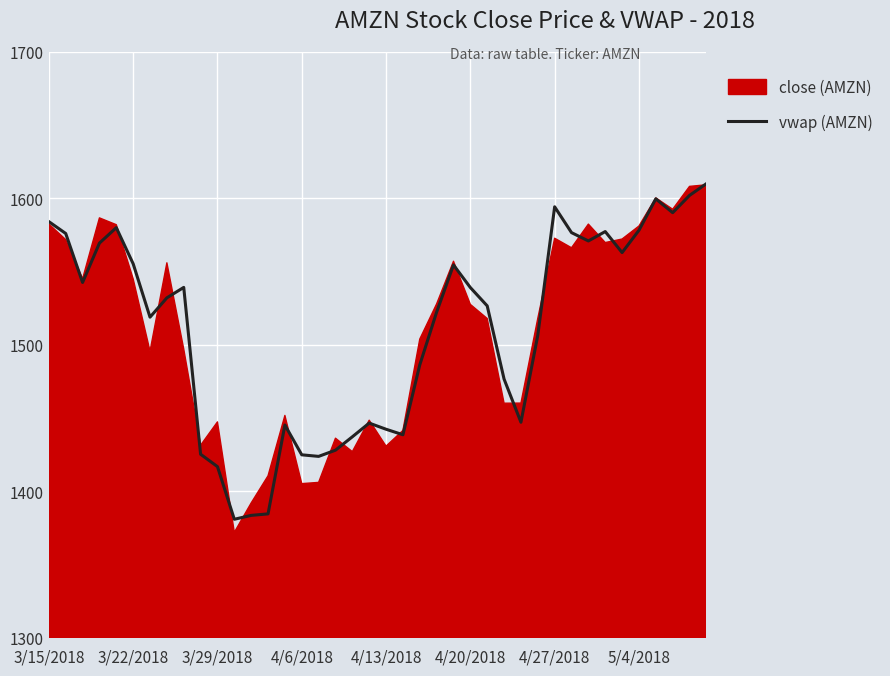

Where does the data first go above 1531?

3/15/2018